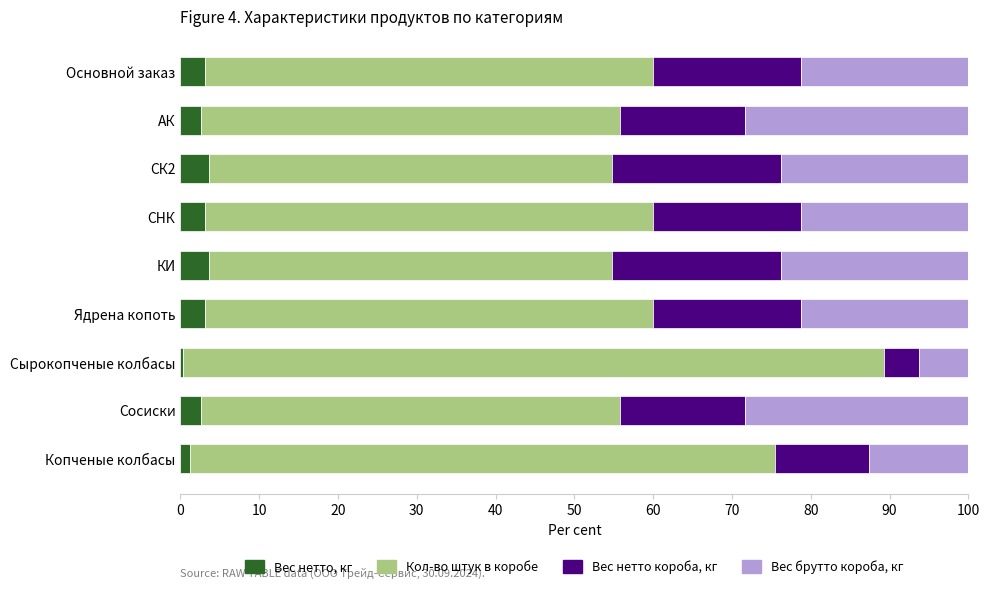

What is the maximum value for Вес нетто, кг?

3.6